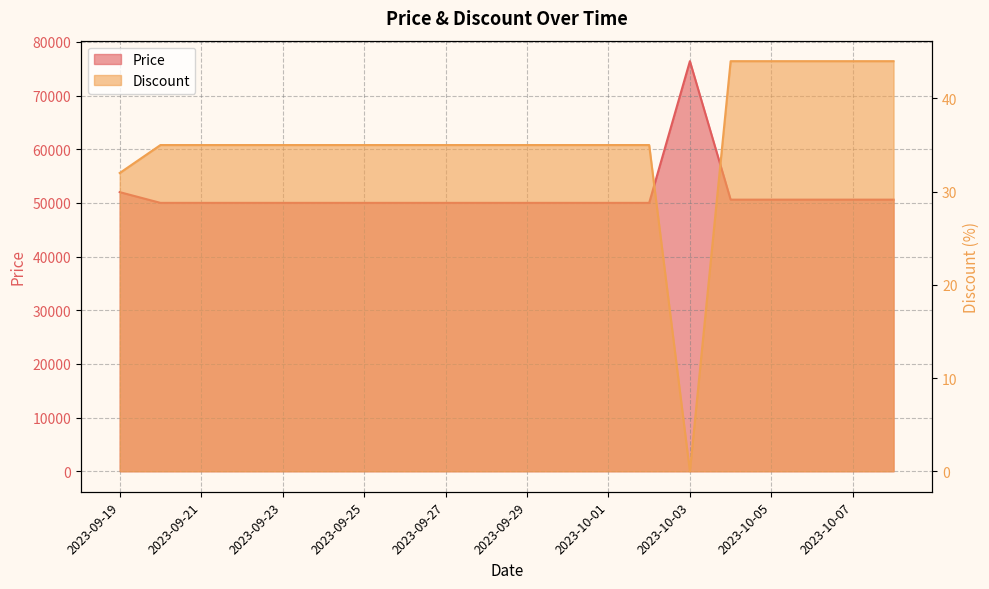

List the labels in order of Discount value, smallest first.

2023-10-03, 2023-09-19, 2023-09-20, 2023-09-21, 2023-09-22, 2023-09-23, 2023-09-24, 2023-09-25, 2023-09-26, 2023-09-27, 2023-09-28, 2023-09-29, 2023-09-30, 2023-10-01, 2023-10-02, 2023-10-04, 2023-10-05, 2023-10-06, 2023-10-07, 2023-10-08